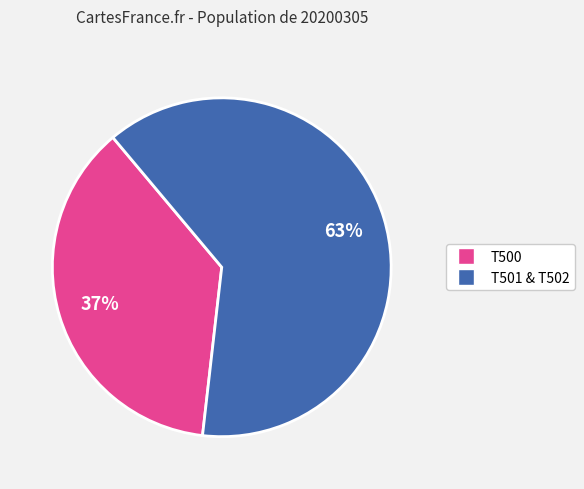

To the nearest percent, what is the difference between the largest and smallest slice percentages?

26%